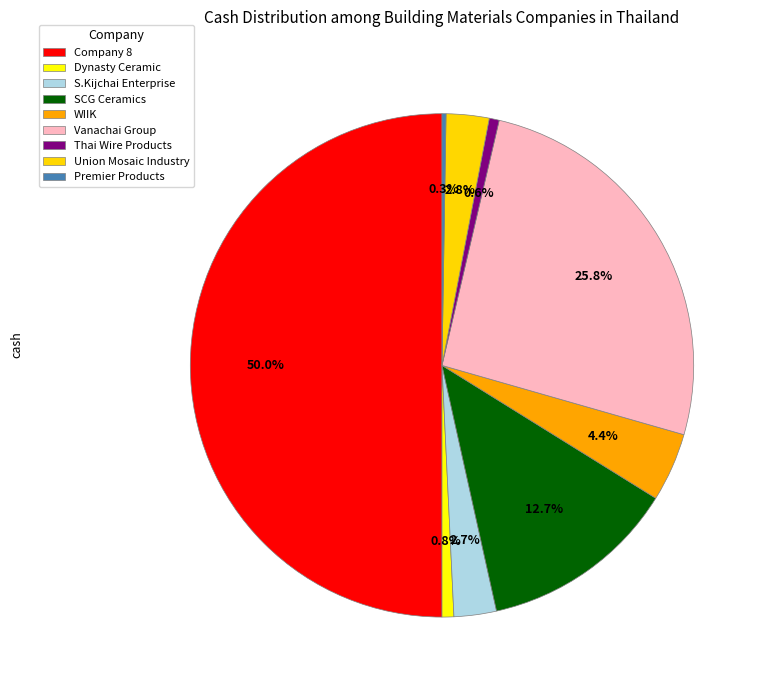

Which slice is the smallest?

Premier Products